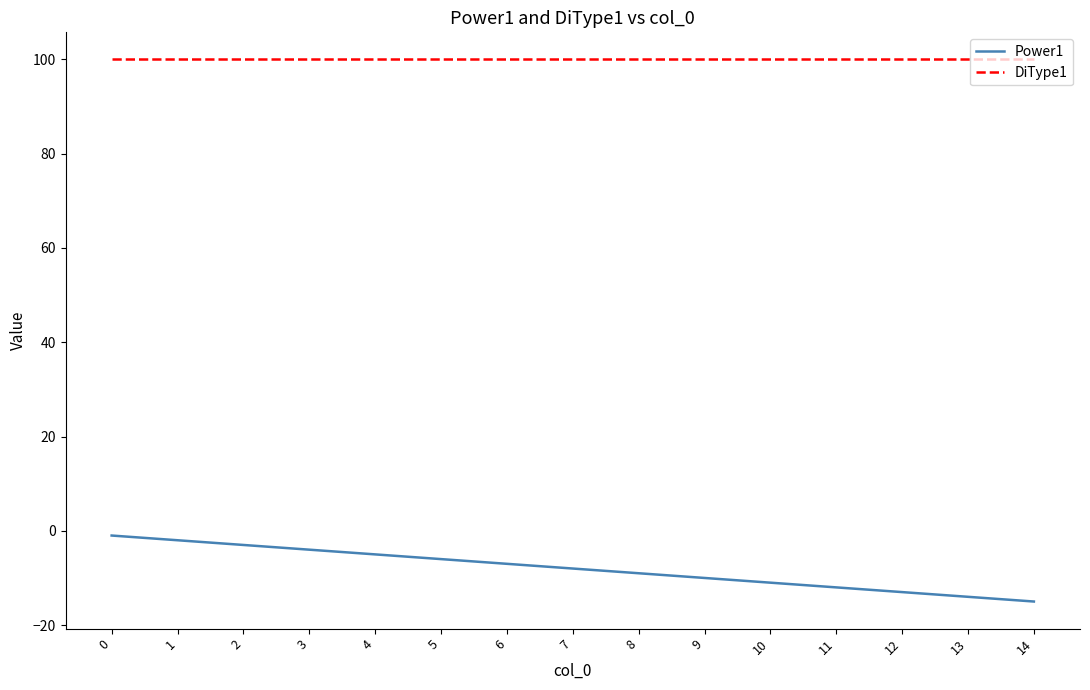

Reading right to left, what are all the values shown in this chart?

Power1: -15	-14	-13	-12	-11	-10	-9	-8	-7	-6	-5	-4	-3	-2	-1
DiType1: 100	100	100	100	100	100	100	100	100	100	100	100	100	100	100